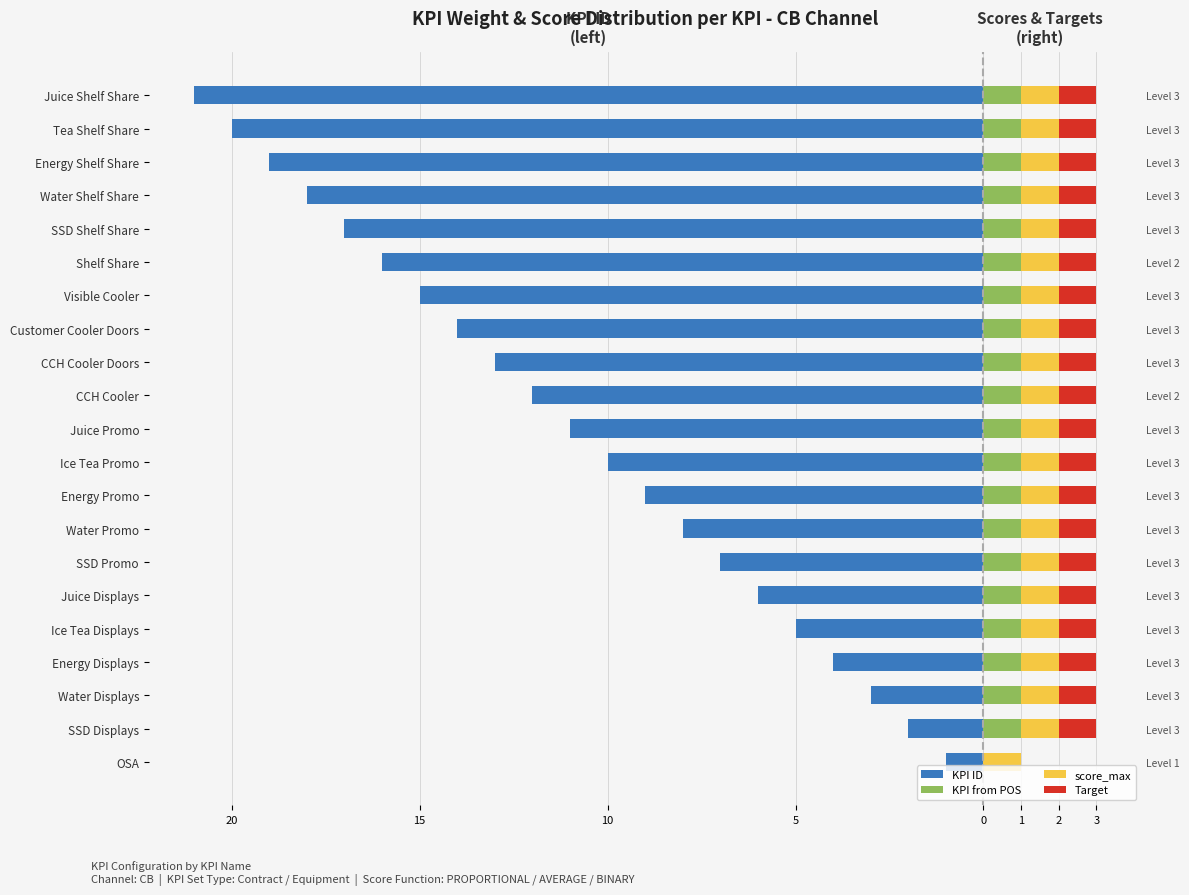

What are all the series names shown in the legend?

KPI ID, KPI from POS, score_max, Target